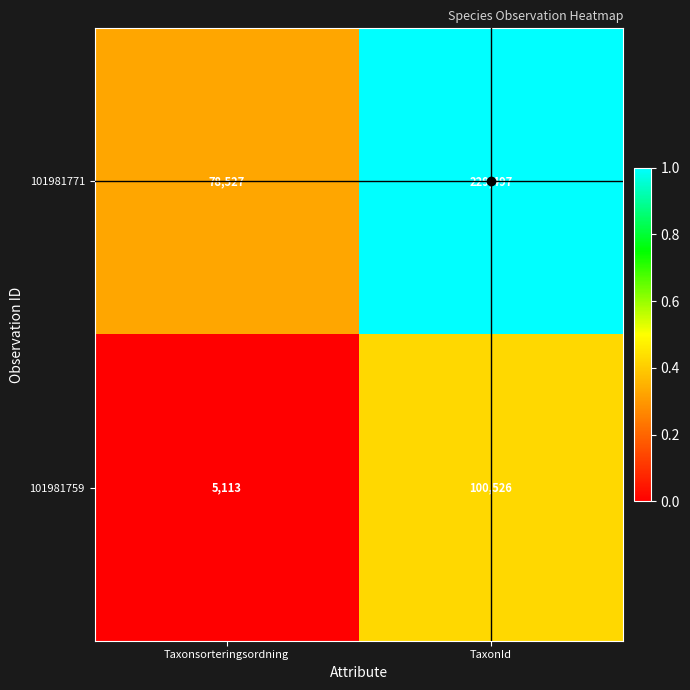

What is the spread (max minus min) of values at Taxonsorteringsordning?

73414